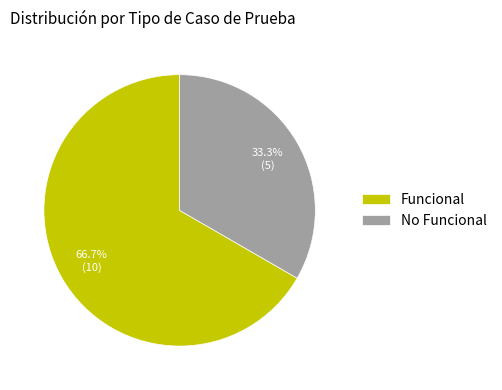

To the nearest percent, what is the difference between the largest and smallest slice percentages?

33%